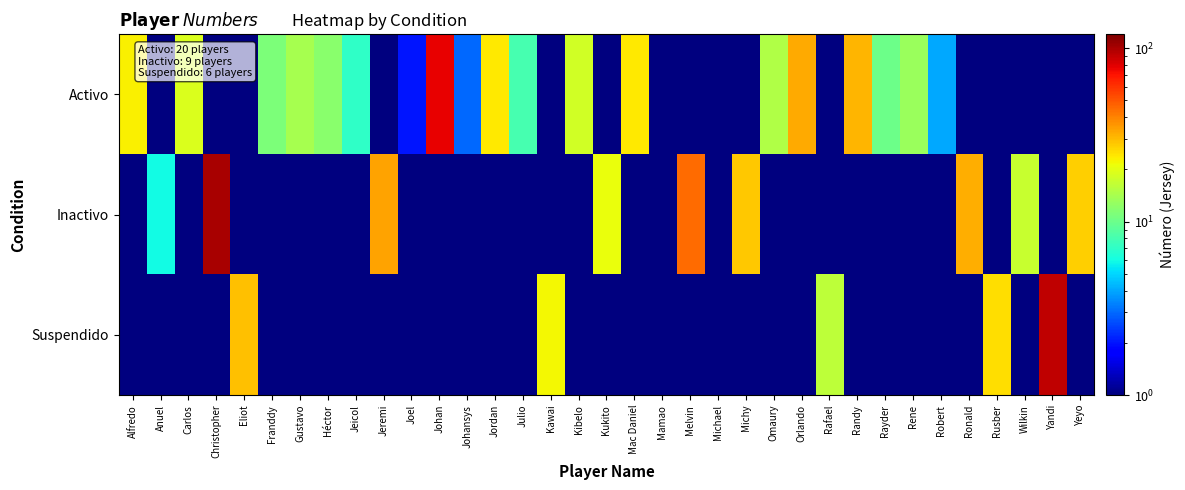

Reading left to right, extract all data points from this chart.

Activo: Alfredo=23.0	Anuel=0.5	Carlos=19.0	Christopher=0.5	Eliot=0.5	Franddy=11.0	Gustavo=14.0	Héctor=12.0	Jeicol=7.0	Jeremi=0.5	Joel=2.0	Johan=77.0	Johansys=3.0	Jordan=24.0	Julio=8.0	Kawai=0.5	Kibelo=18.0	Kukito=0.5	Mac Daniel=24.0	Mamao=0.5	Melvin=0.5	Michael=1.0	Michy=0.5	Omaury=15.0	Orlando=33.0	Rafael=0.5	Randy=31.0	Rayder=10.0	Rene=13.0	Robert=4.0	Ronald=0.5	Rusber=0.5	Wilkin=0.5	Yandi=0.5	Yeyo=0.5
Inactivo: Alfredo=0.5	Anuel=6.0	Carlos=0.5	Christopher=100.0	Eliot=0.5	Franddy=0.5	Gustavo=0.5	Héctor=0.5	Jeicol=0.5	Jeremi=34.0	Joel=0.5	Johan=0.5	Johansys=0.5	Jordan=0.5	Julio=0.5	Kawai=0.5	Kibelo=0.5	Kukito=21.0	Mac Daniel=0.5	Mamao=0.5	Melvin=45.0	Michael=0.5	Michy=28.0	Omaury=0.5	Orlando=0.5	Rafael=0.5	Randy=0.5	Rayder=0.5	Rene=0.5	Robert=0.5	Ronald=32.0	Rusber=0.5	Wilkin=17.0	Yandi=0.5	Yeyo=27.0
Suspendido: Alfredo=0.5	Anuel=0.5	Carlos=0.5	Christopher=0.5	Eliot=29.0	Franddy=0.5	Gustavo=0.5	Héctor=0.5	Jeicol=0.5	Jeremi=0.5	Joel=0.5	Johan=0.5	Johansys=0.5	Jordan=0.5	Julio=0.5	Kawai=22.0	Kibelo=0.5	Kukito=0.5	Mac Daniel=0.5	Mamao=0.5	Melvin=0.5	Michael=0.5	Michy=0.5	Omaury=0.5	Orlando=0.5	Rafael=16.0	Randy=0.5	Rayder=0.5	Rene=0.5	Robert=0.5	Ronald=0.5	Rusber=25.0	Wilkin=0.5	Yandi=92.0	Yeyo=0.5